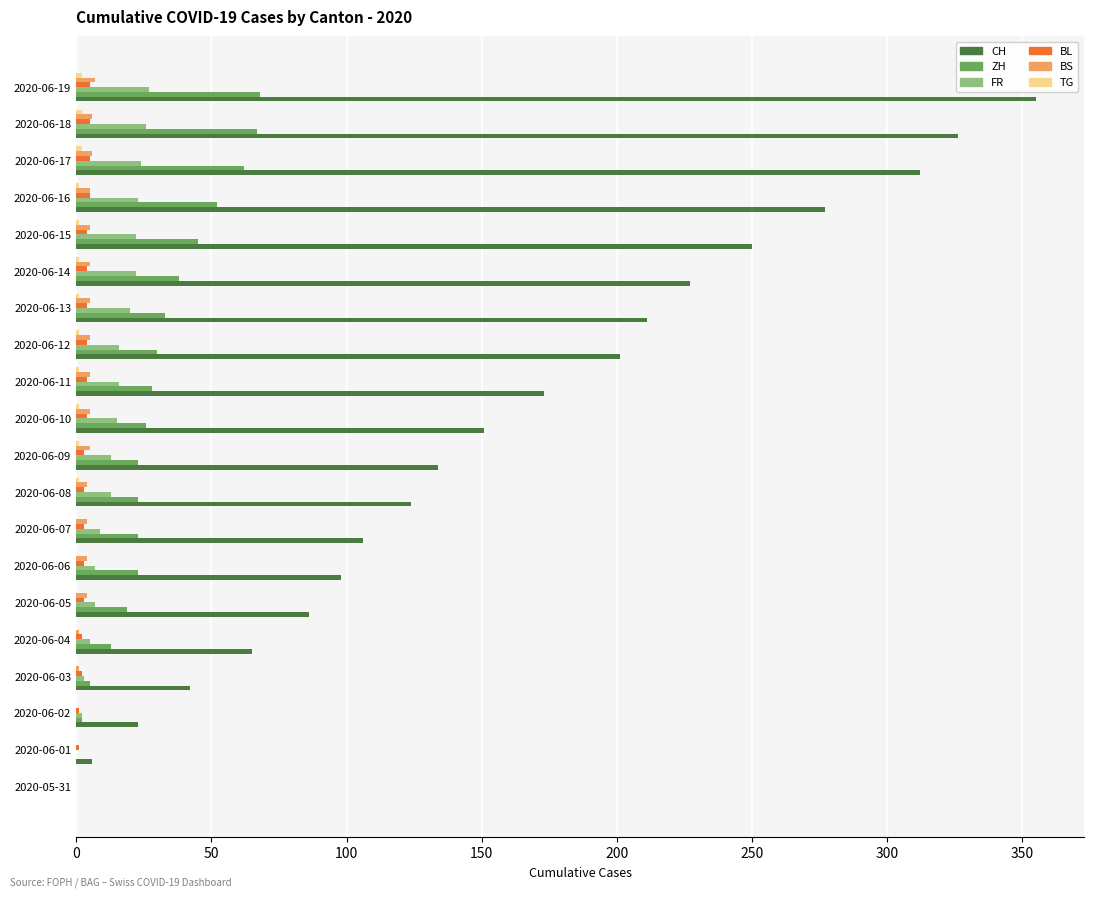

Which series changed the most between 2020-06-05 and 2020-06-09?

CH